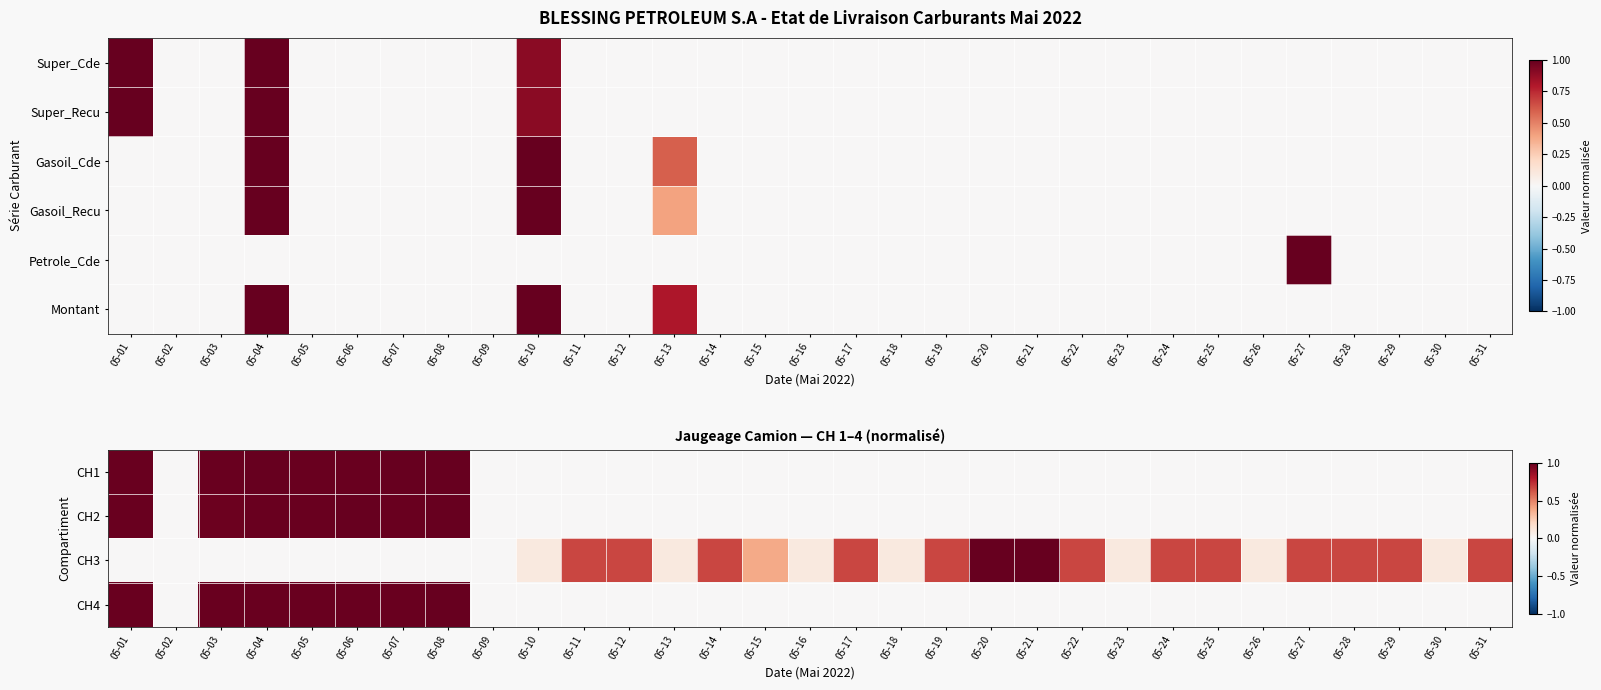

The value of CH1 at 05-17 is -0.5. True or false?

False